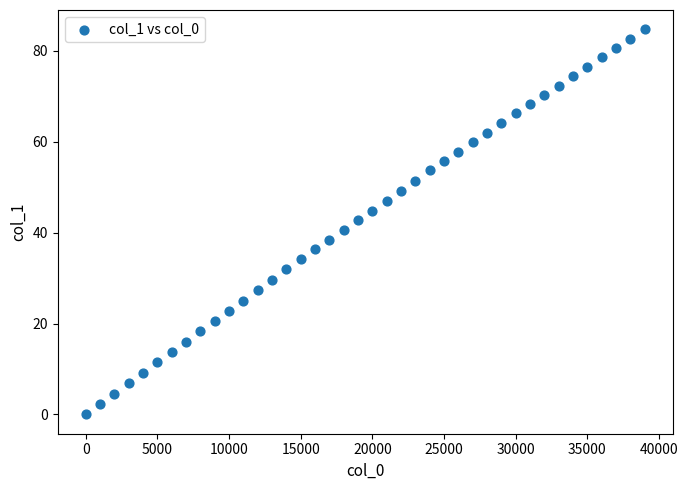

What is the range of Y values (max minus min)?

84.7